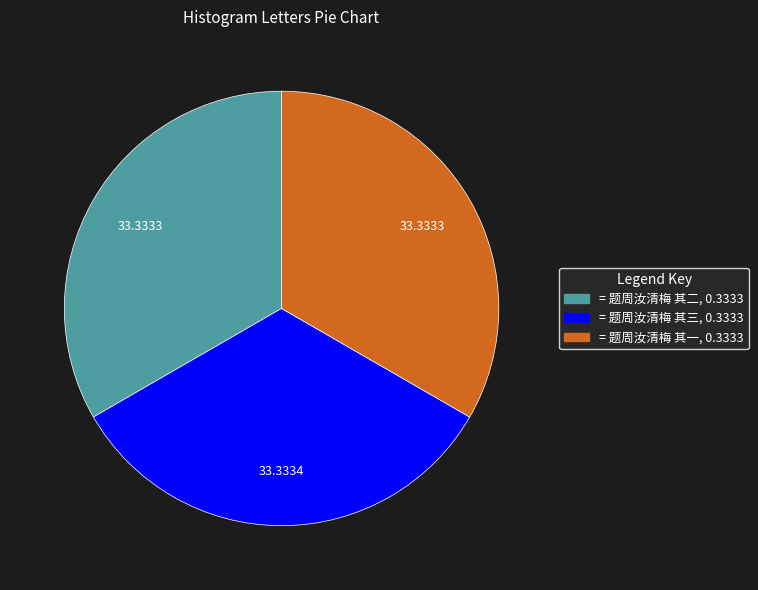

Is there any slice that represents more than half of the pie?

No